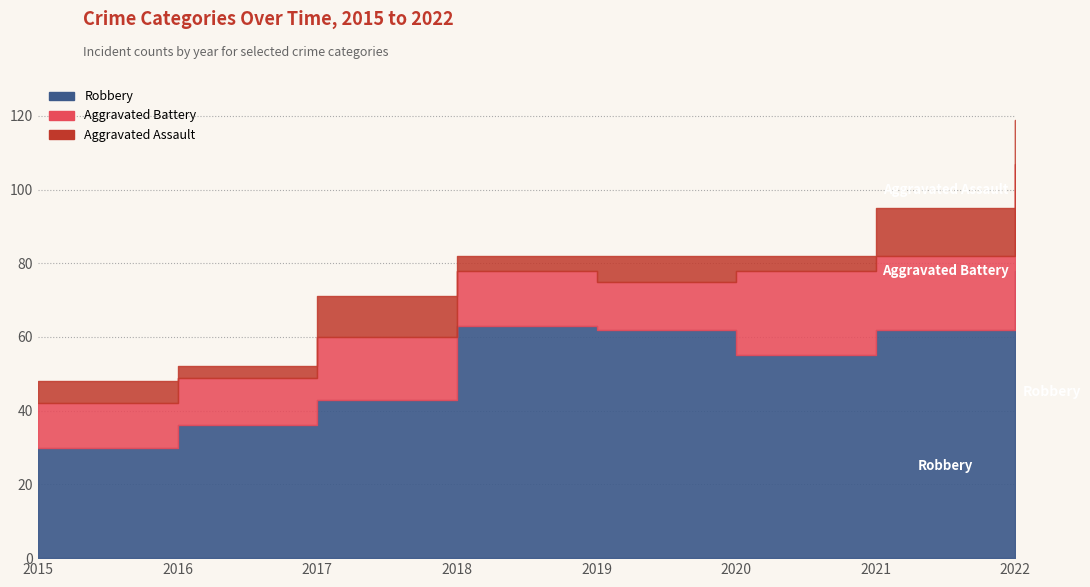

True or false: Aggravated Assault and Aggravated Battery cross at least once.

False